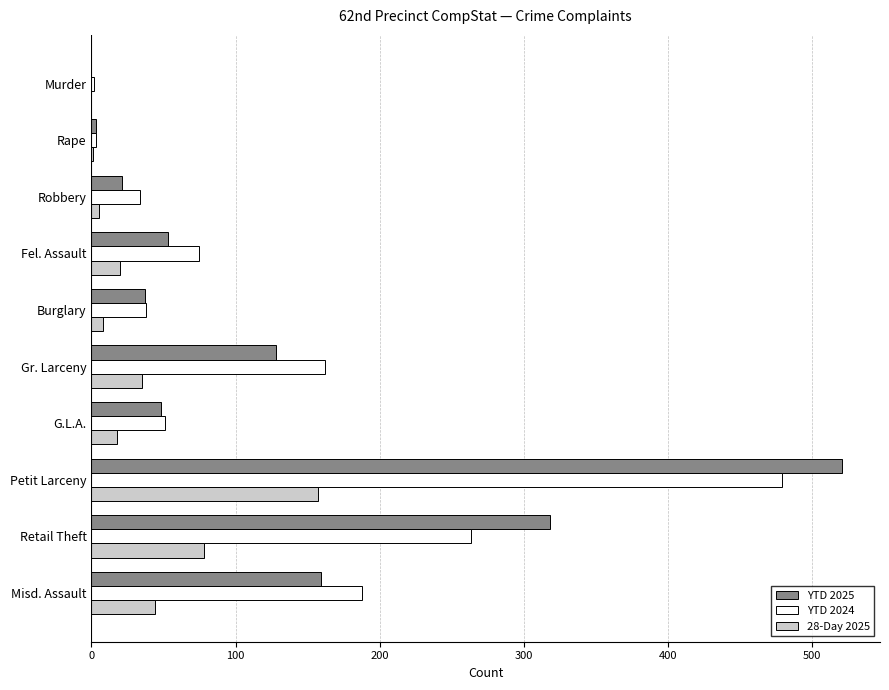

How many distinct data groups are displayed?

3